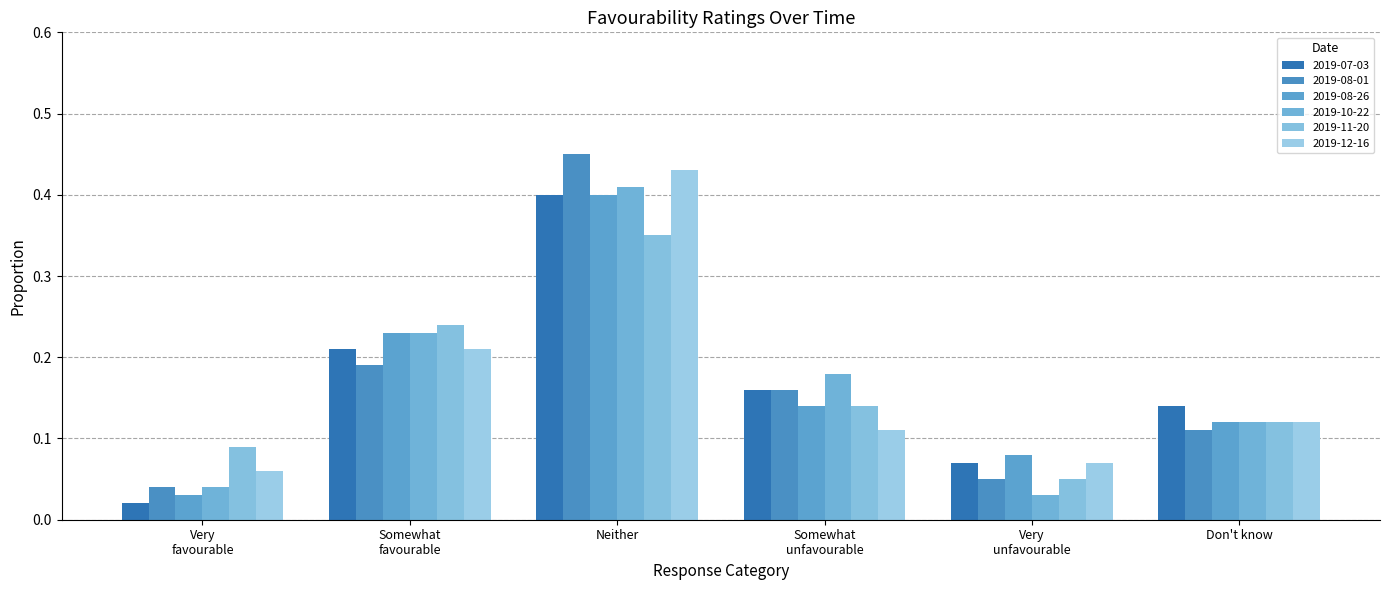

How many series are shown in this chart?

6